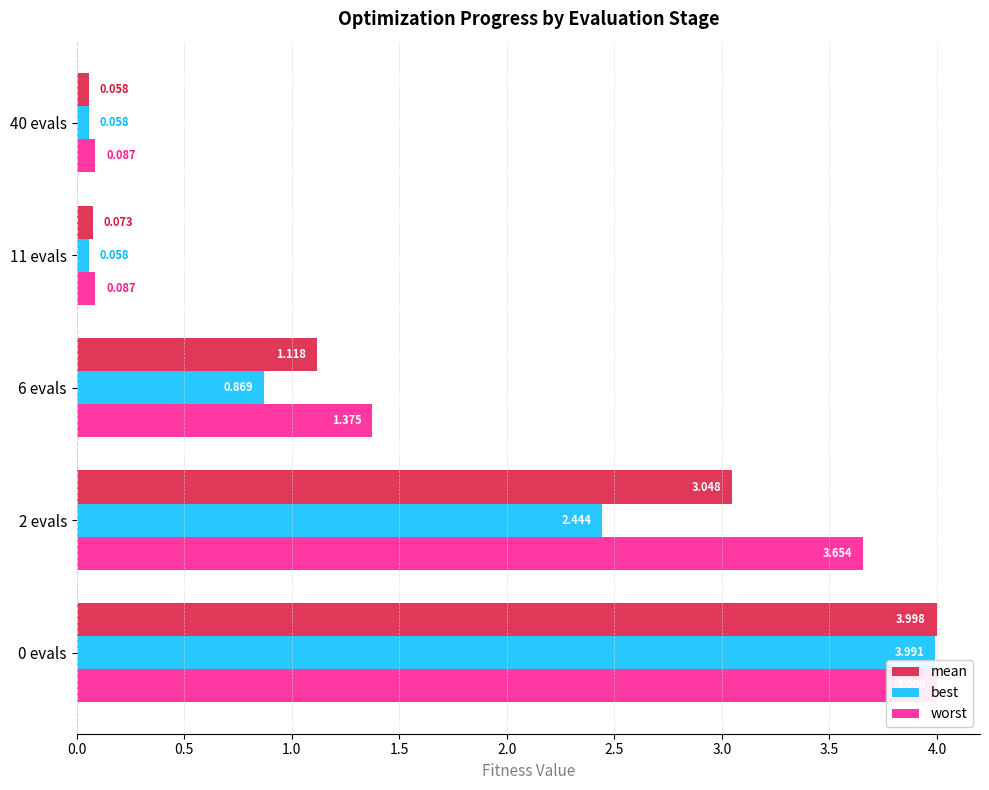

Is the value of best at 0 evals greater than the value of mean at 11 evals?

Yes